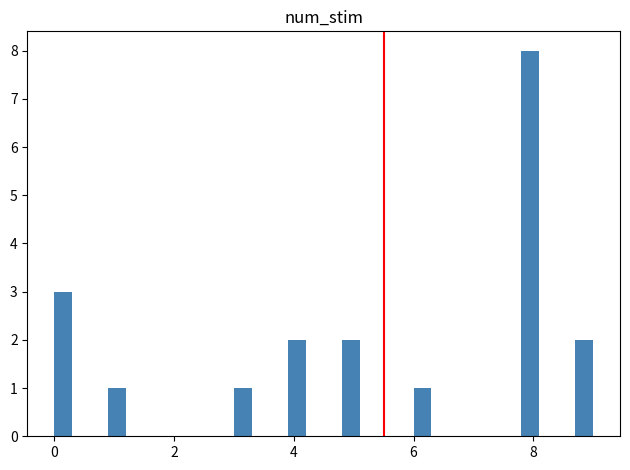

Read against the x-axis, roughly where is the centre of the tallest bar?

8.0